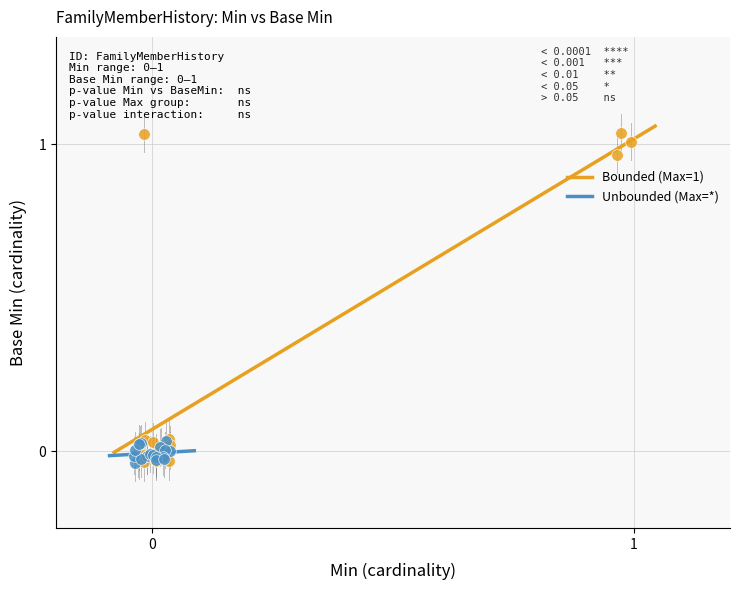

Which series has the widest spread of Y values?

Bounded (Max=1)